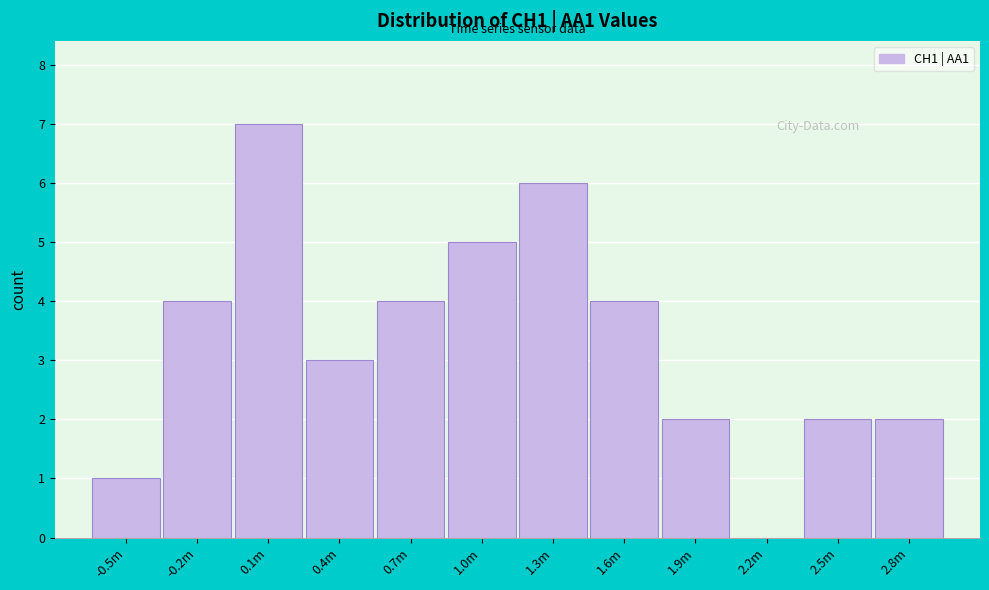

Reading right to left, what are all the values shown in this chart?

2.8m=2	2.5m=2	2.2m=0	1.9m=2	1.6m=4	1.3m=6	1.0m=5	0.7m=4	0.4m=3	0.1m=7	-0.2m=4	-0.5m=1